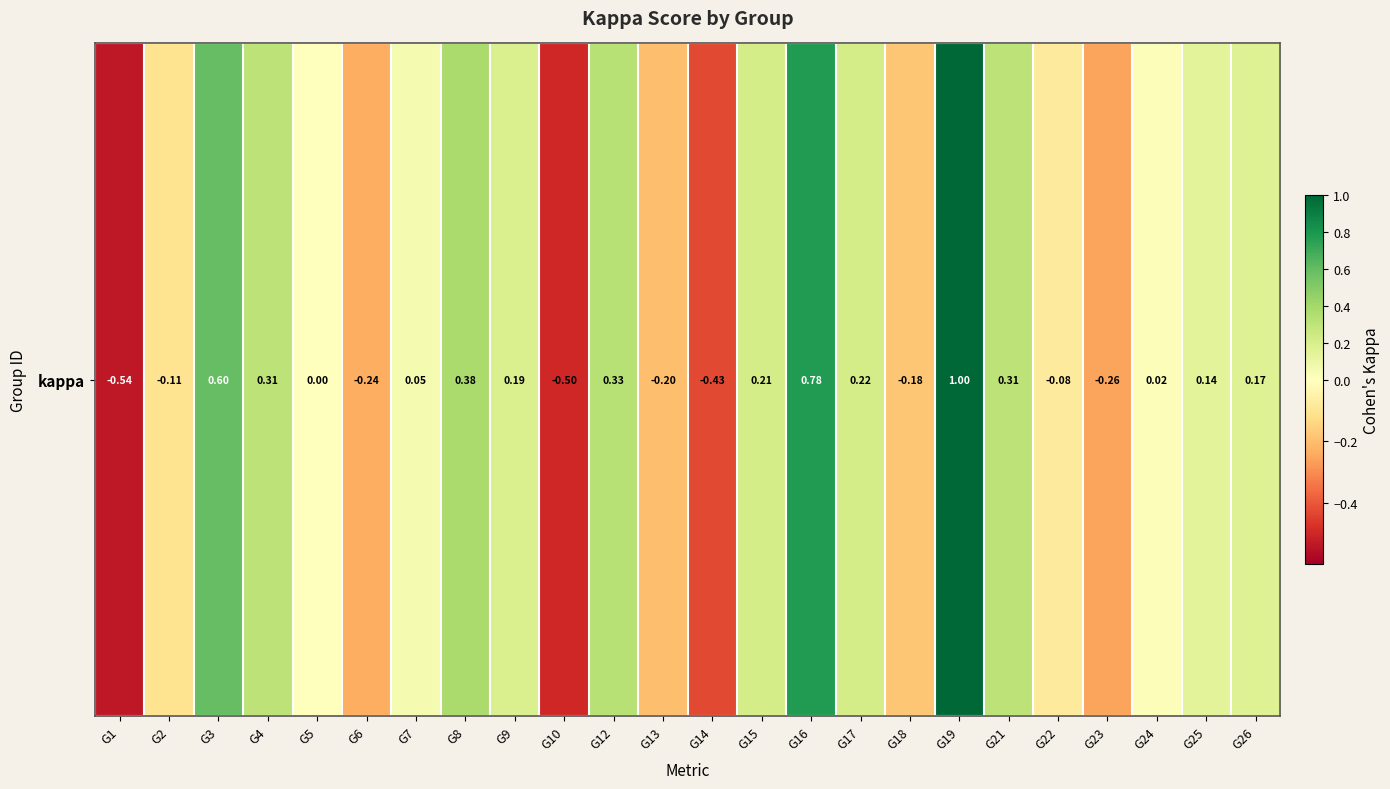

What is the difference between the maximum and minimum values?

1.5